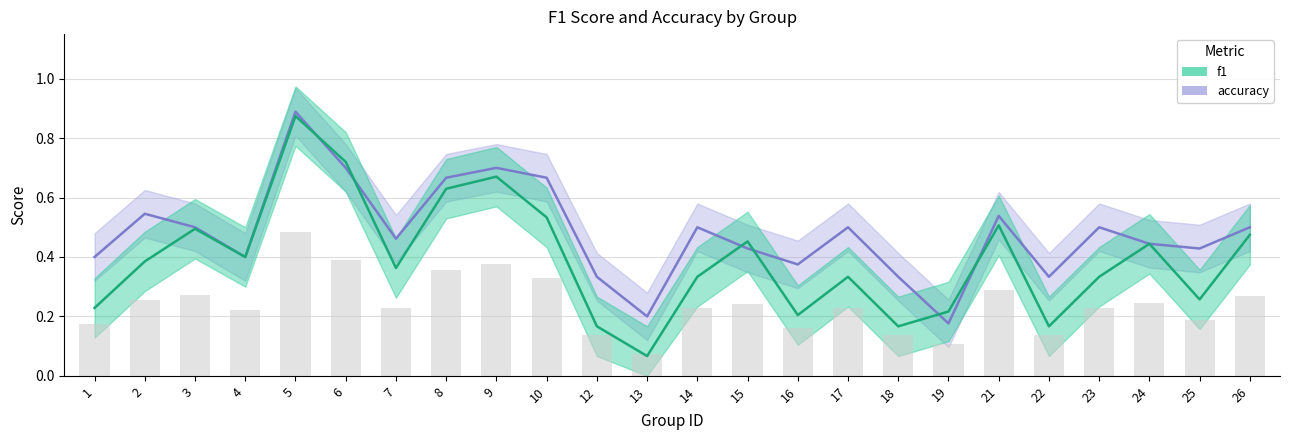

What is the sum of the accuracy values at 4 and 21?

0.9